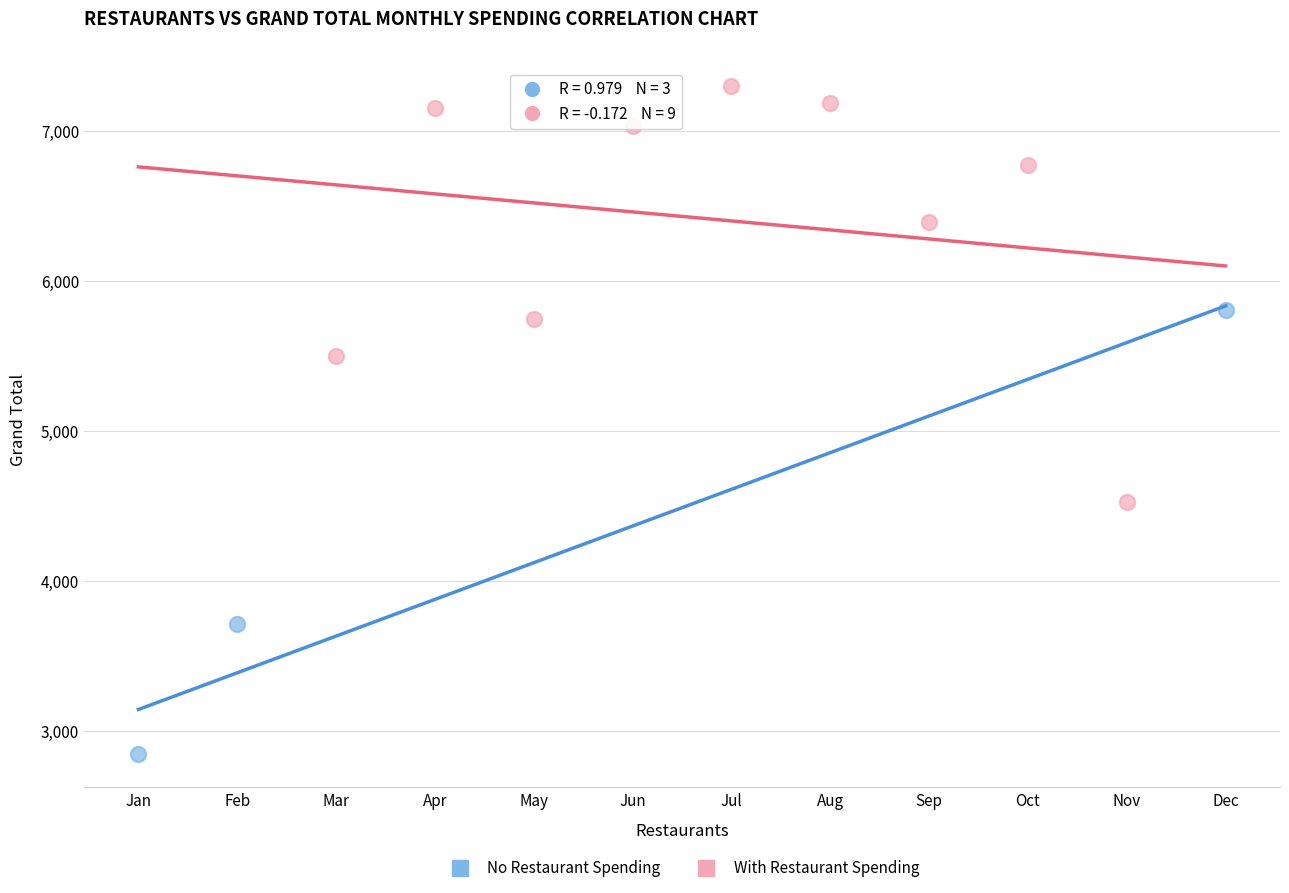

Which series reaches the maximum Y coordinate?

With Restaurant Spending